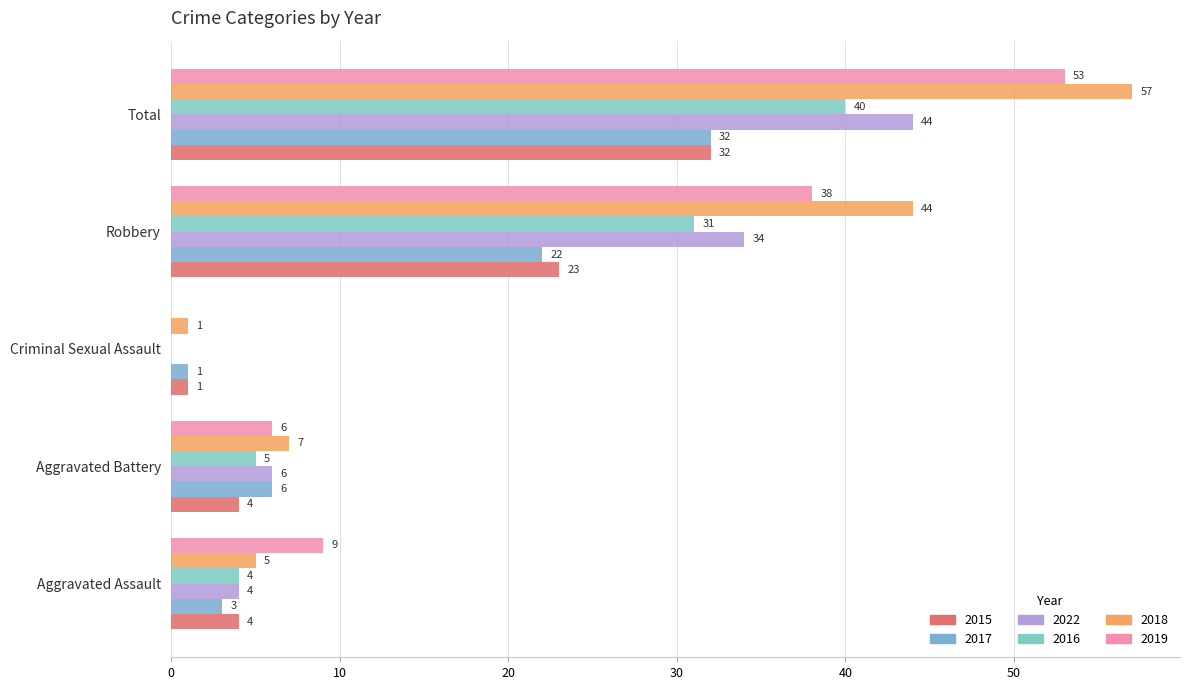

The 2017 series shows 56 at Total. True or false?

False